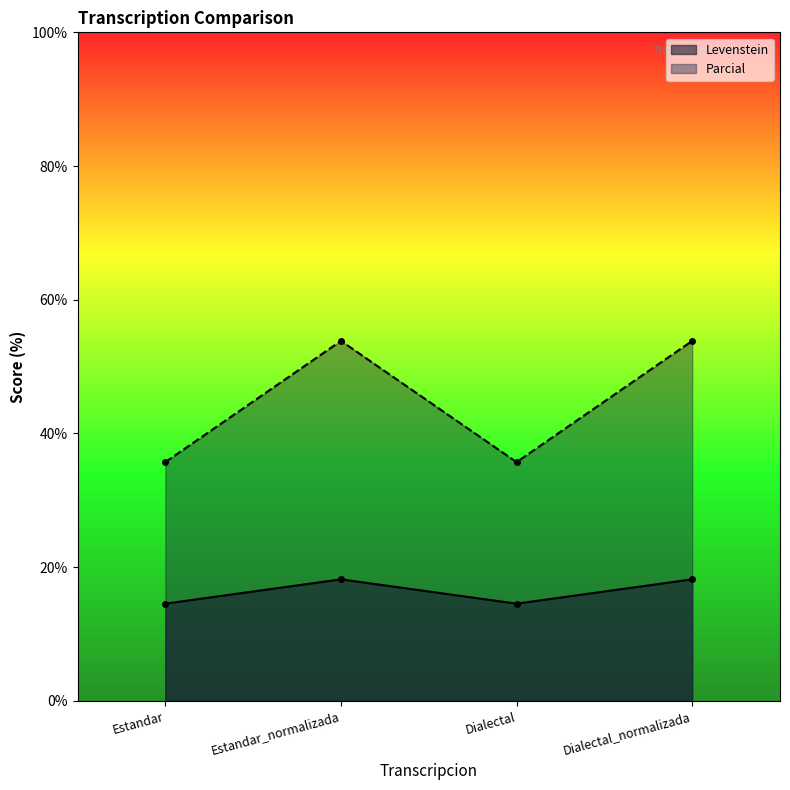

What is the highest value of the Levenstein series?

18.2